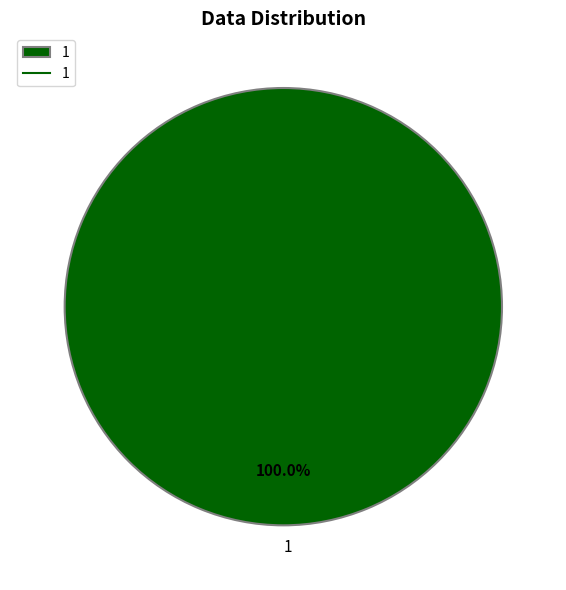

Is 1 the majority of the pie?

Yes